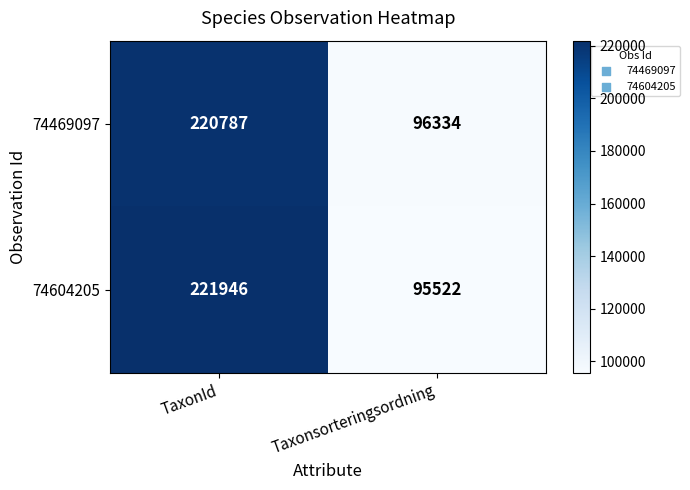

What is the difference between the maximum and minimum values in the 74469097 series?

124453